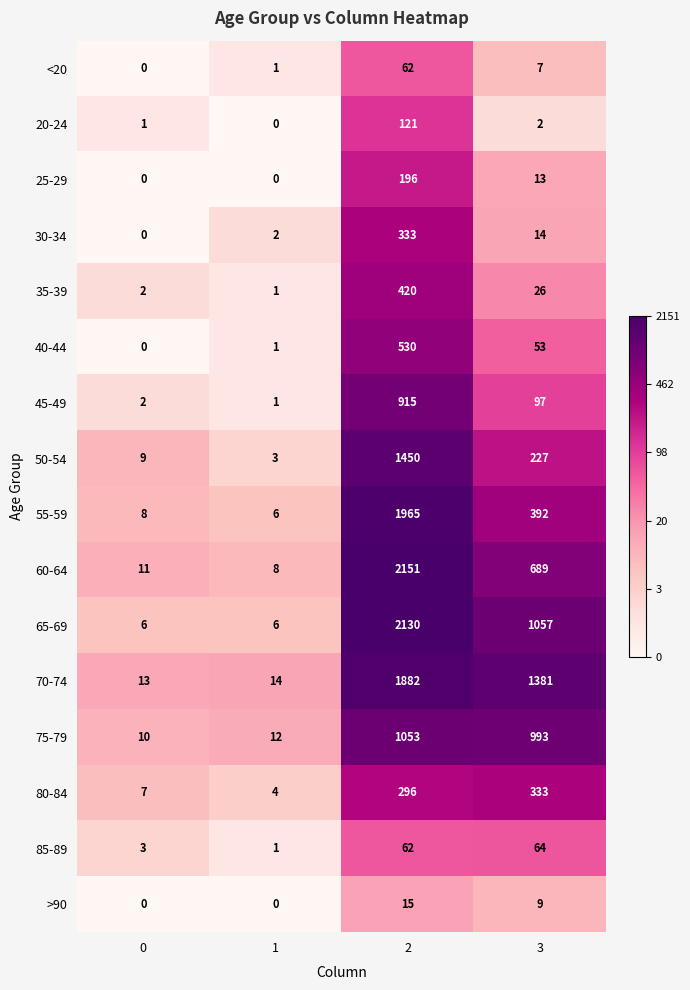

How many categories are shown in the chart?

4